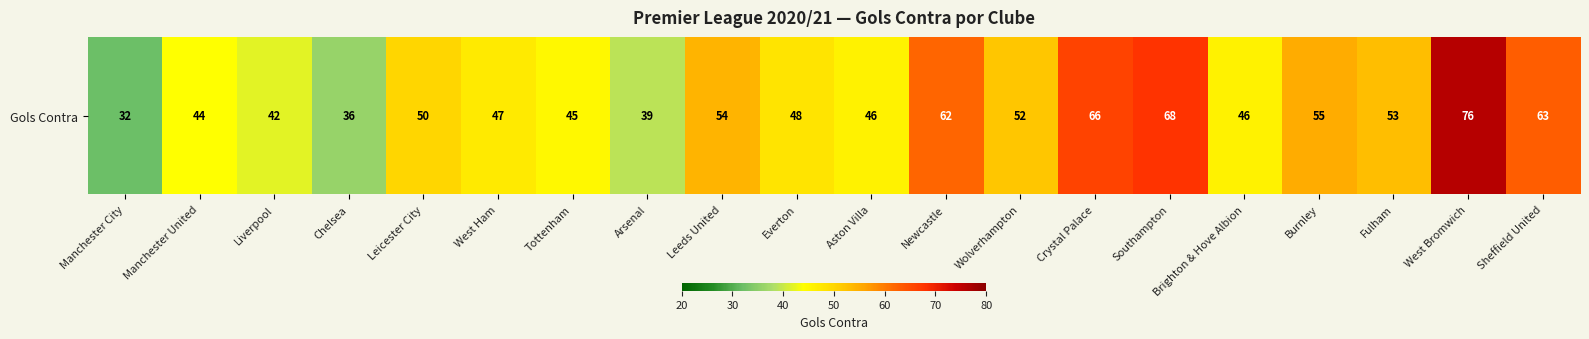

Which has a higher value, West Bromwich or Sheffield United?

West Bromwich